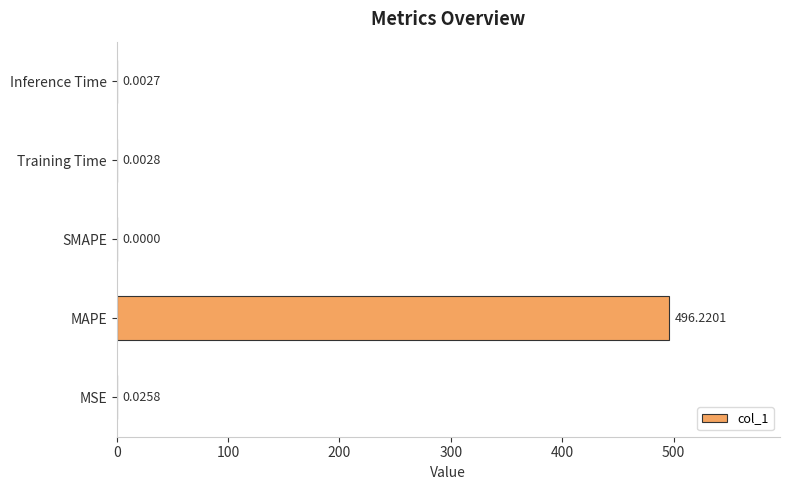

Which category has the highest value across all series?

MAPE